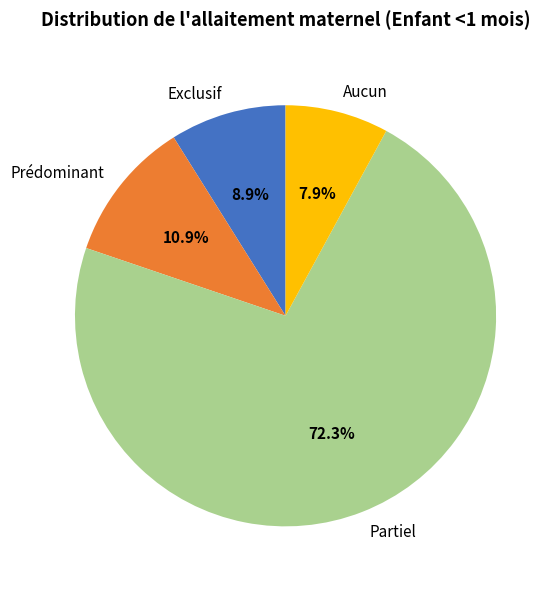

Does Partiel account for over 50% of the chart?

Yes